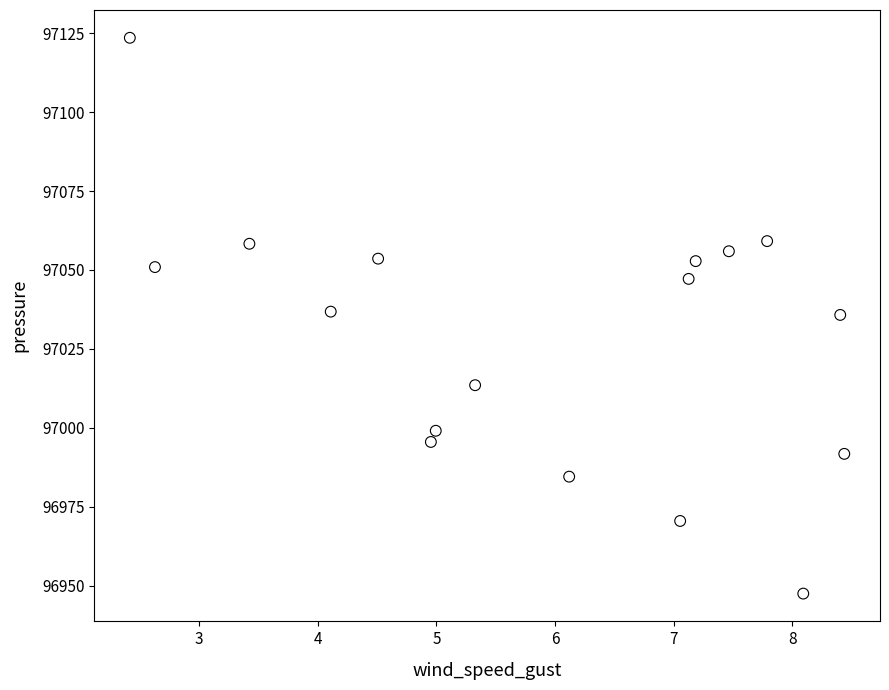

What is the range of Y values (max minus min)?

176.0